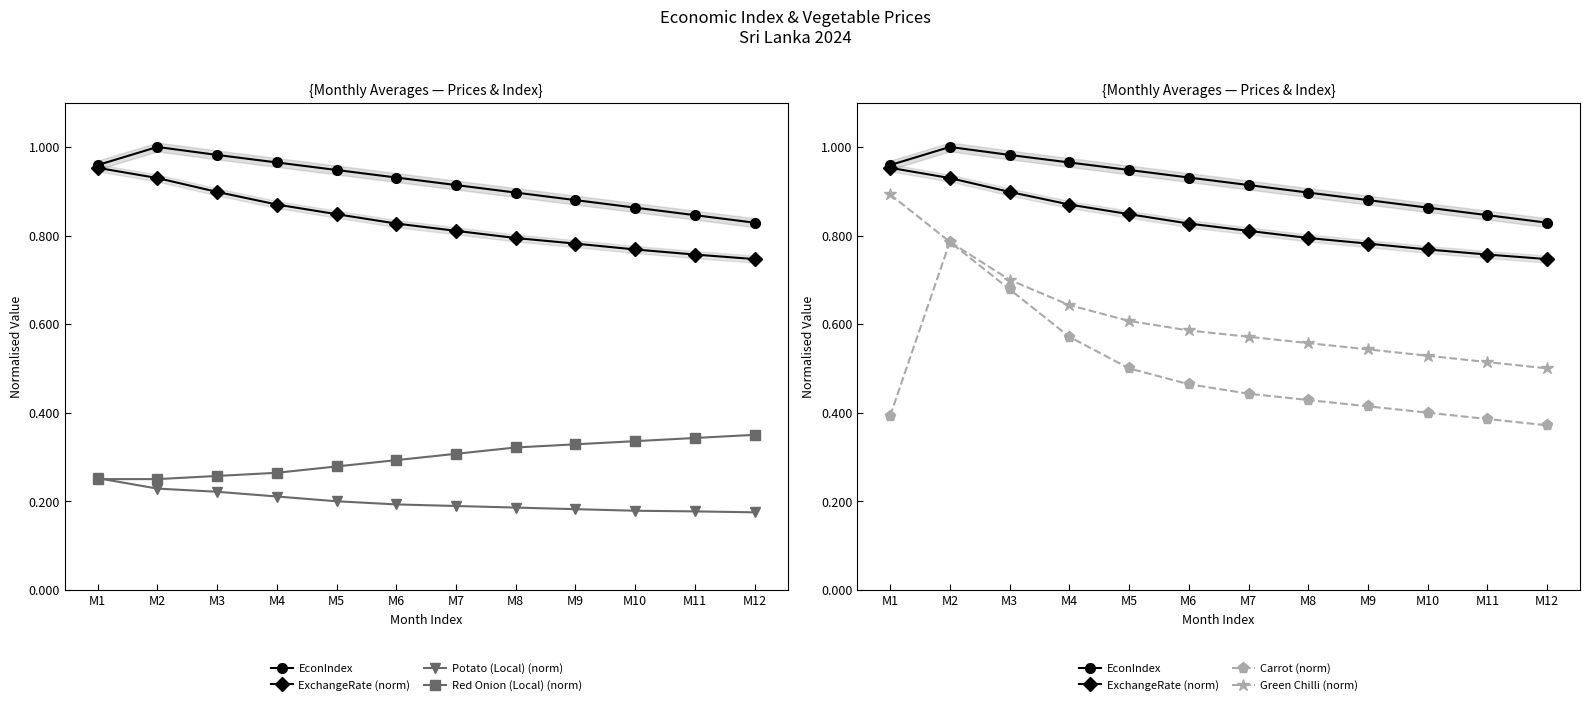

Reading left to right, transcribe all the data shown in this chart.

EconIndex: 1.0	1.0	1.0	1.0	0.9	0.9	0.9	0.9	0.9	0.9	0.8	0.8
ExchangeRate (norm): 1.0	0.9	0.9	0.9	0.8	0.8	0.8	0.8	0.8	0.8	0.8	0.7
Potato (Local) (norm): 0.3	0.2	0.2	0.2	0.2	0.2	0.2	0.2	0.2	0.2	0.2	0.2
Red Onion (Local) (norm): 0.2	0.2	0.3	0.3	0.3	0.3	0.3	0.3	0.3	0.3	0.3	0.3
Carrot (norm): 0.4	0.8	0.7	0.6	0.5	0.5	0.4	0.4	0.4	0.4	0.4	0.4
Green Chilli (norm): 0.9	0.8	0.7	0.6	0.6	0.6	0.6	0.6	0.5	0.5	0.5	0.5